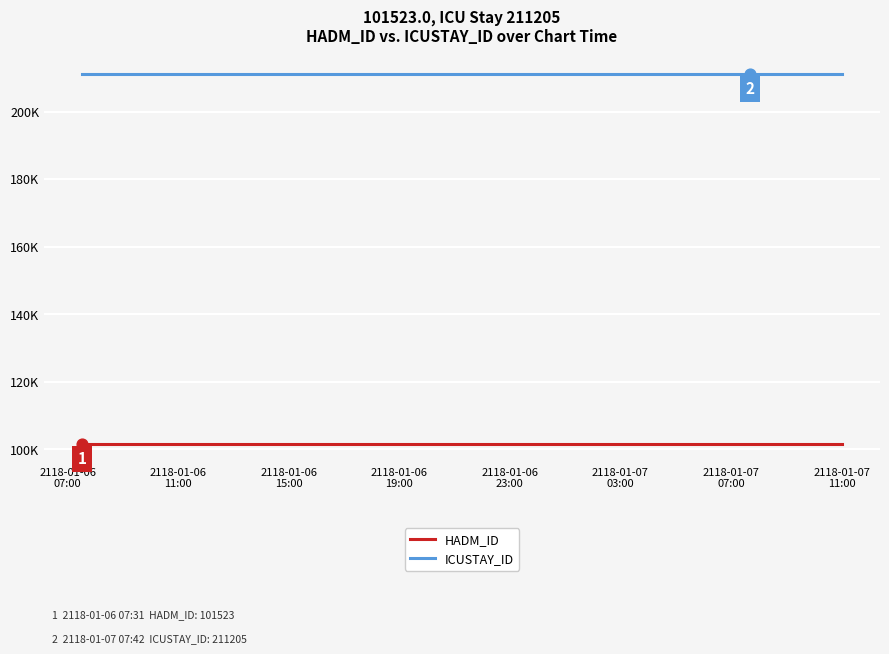

Which series contains the highest Y value?

ICUSTAY_ID